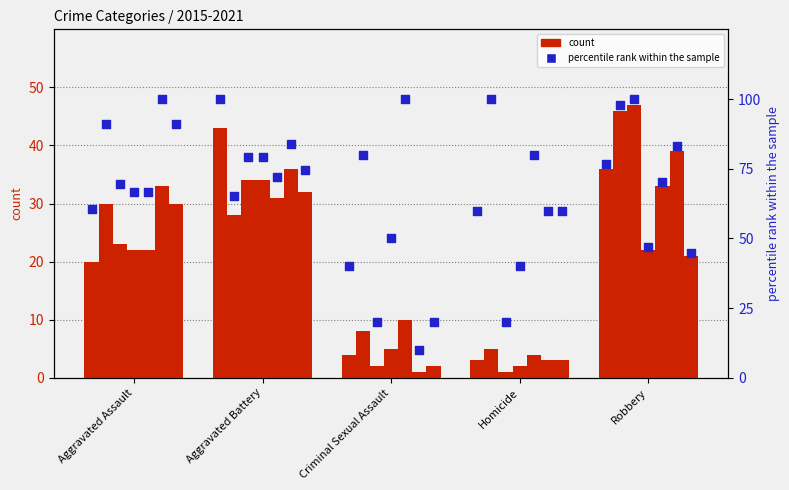

Which series reaches the maximum Y coordinate?

percentile rank within the sample